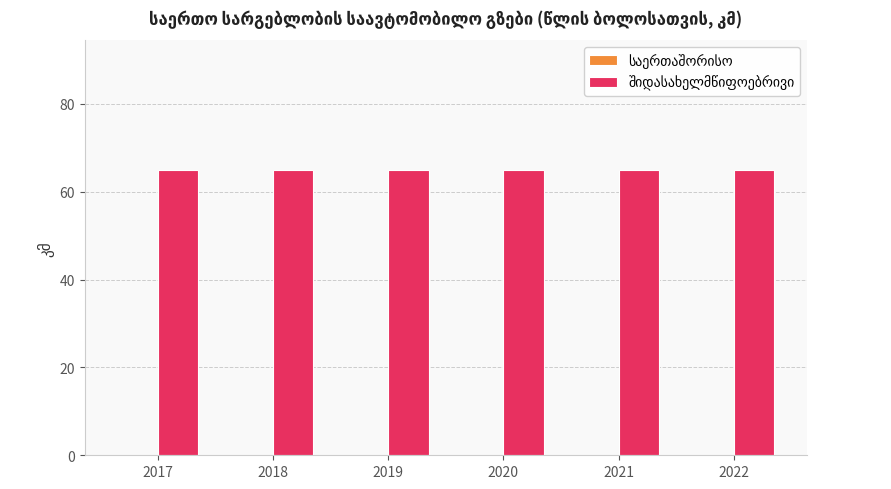

What is the value of the შიდასახელმწიფოებრივი bar at the 4th from the left?

65